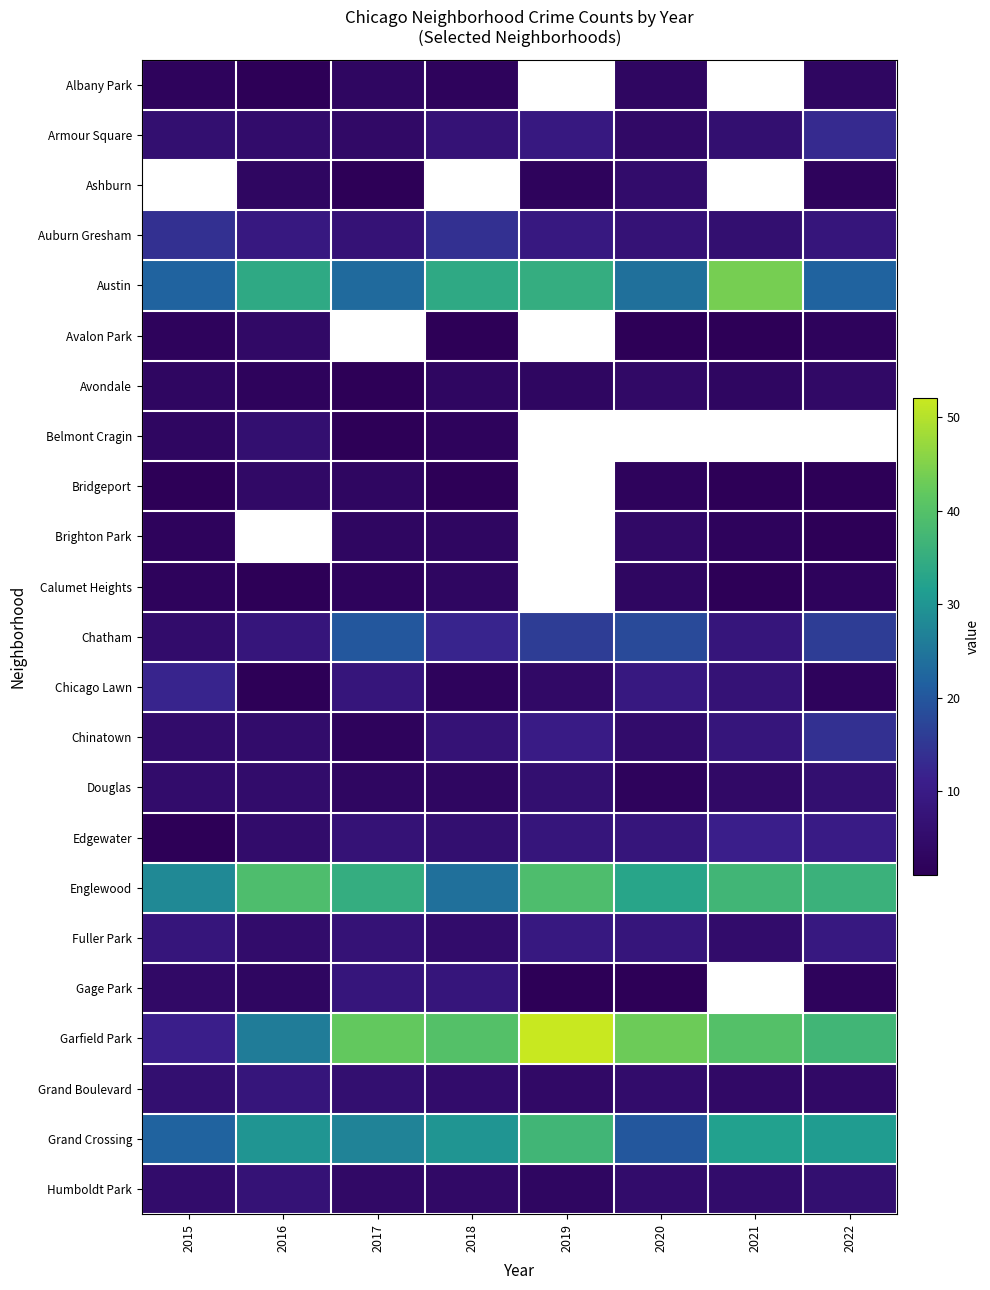

What is the sum of all Avondale values?

23.0